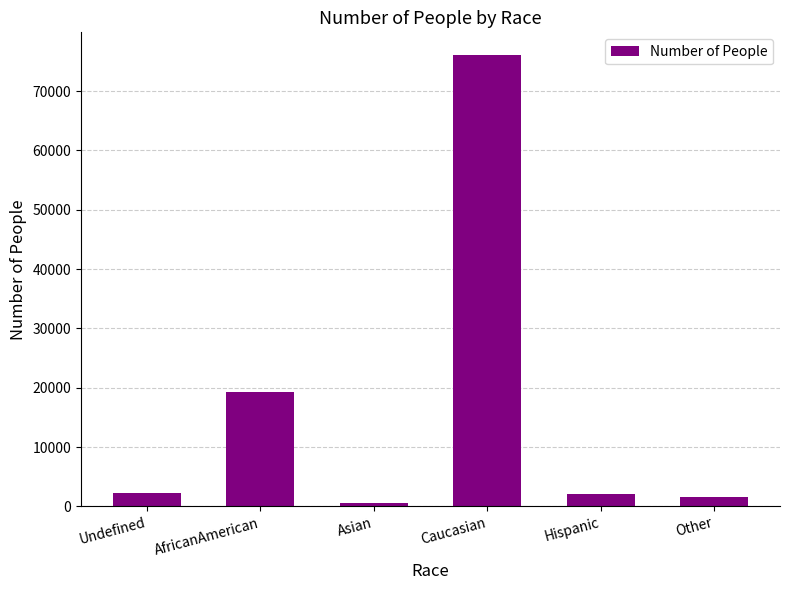

What is the sum of the values at Caucasian and Other?

77605